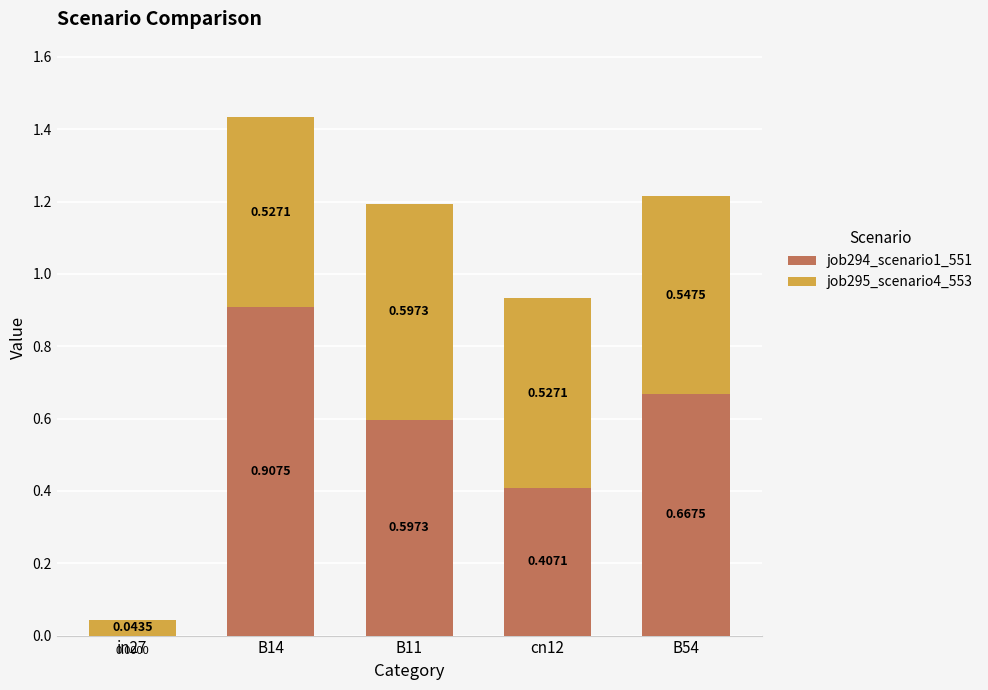

How many distinct data groups are displayed?

2